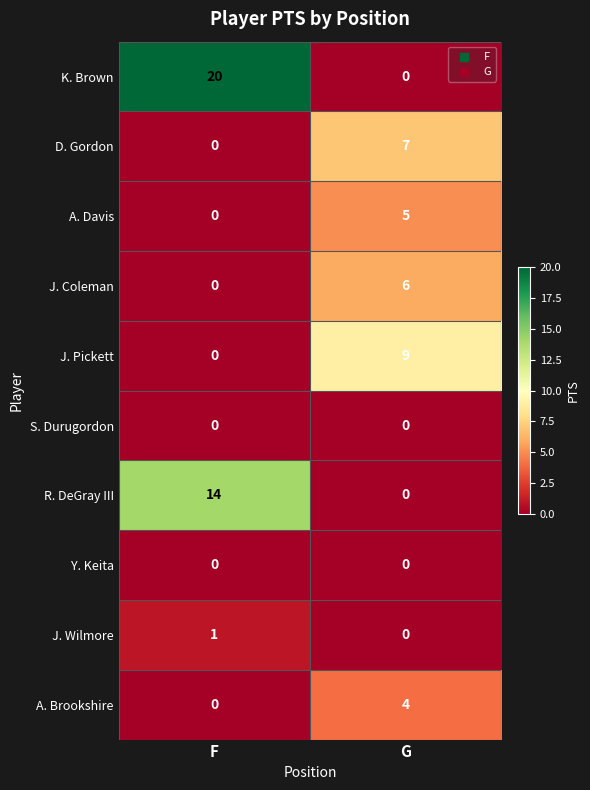

What is the total value across all series at G?

31